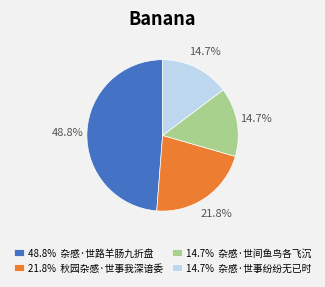

Is 14.7% 杂感·世间鱼鸟各飞沉 the majority of the pie?

No